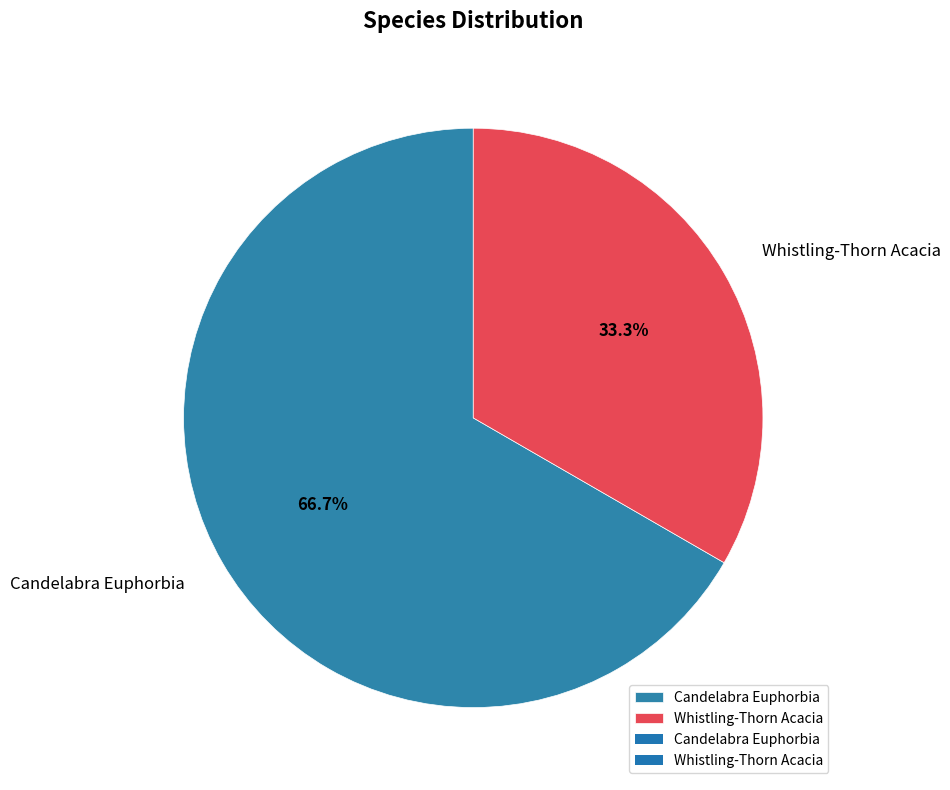

To the nearest percent, what is the combined percentage of Whistling-Thorn Acacia and Candelabra Euphorbia?

100%